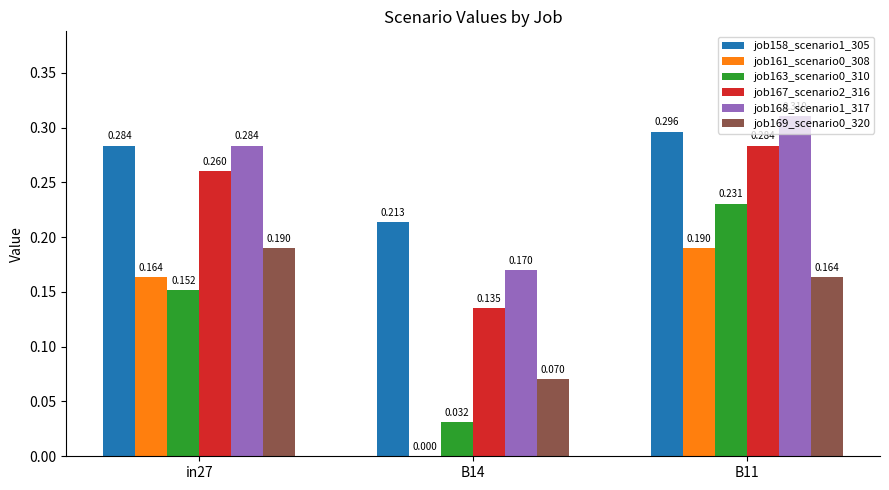

Is the value of job167_scenario2_316 at B14 greater than the value of job168_scenario1_317 at in27?

No